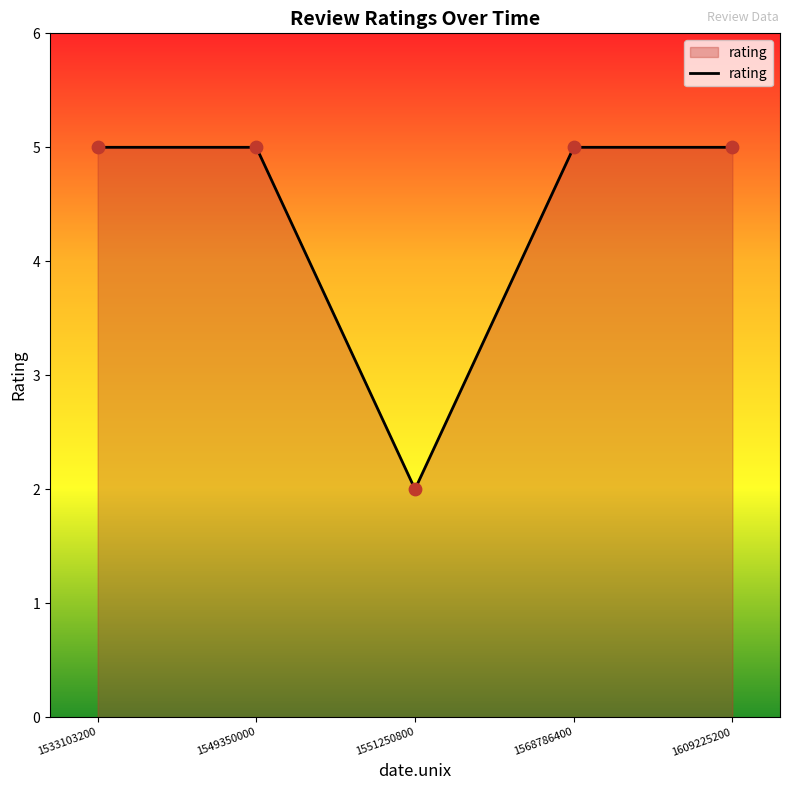

Approximately how many times larger is the value at 1609225200 compared to 1549350000?

1.0